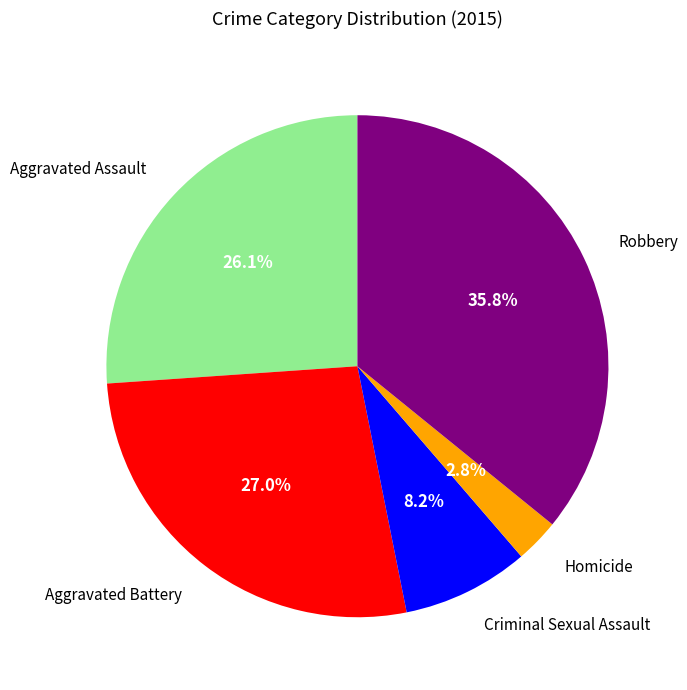

Is there any slice that represents more than half of the pie?

No